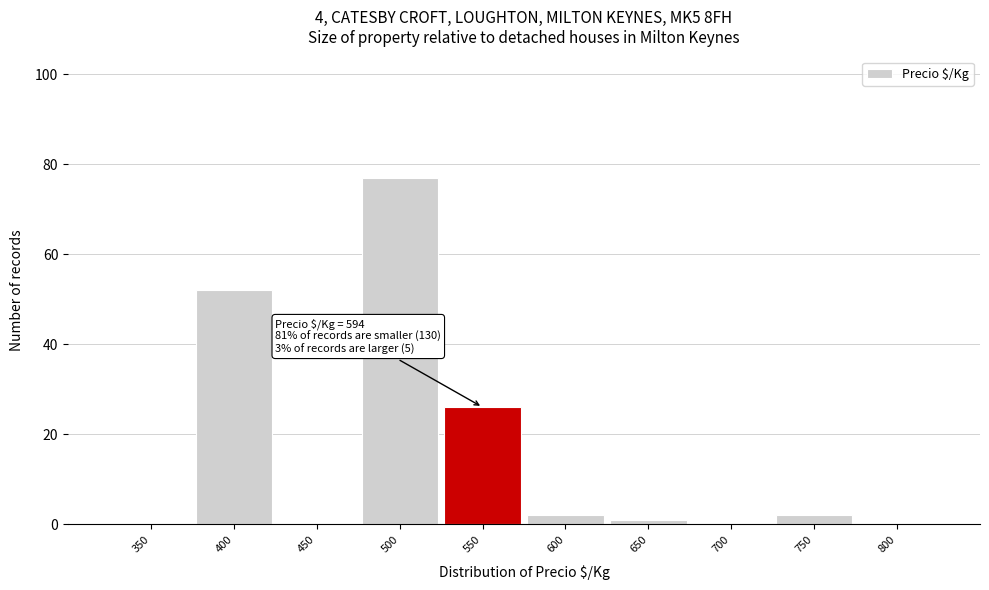

Reading right to left, list all the values displayed in this chart.

800=0	750=2	700=0	650=1	600=2	550=26	500=77	450=0	400=52	350=0